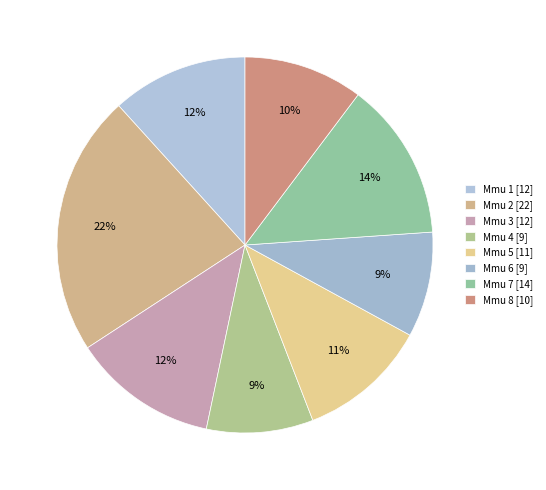

Is Mmu 4 the majority of the pie?

No